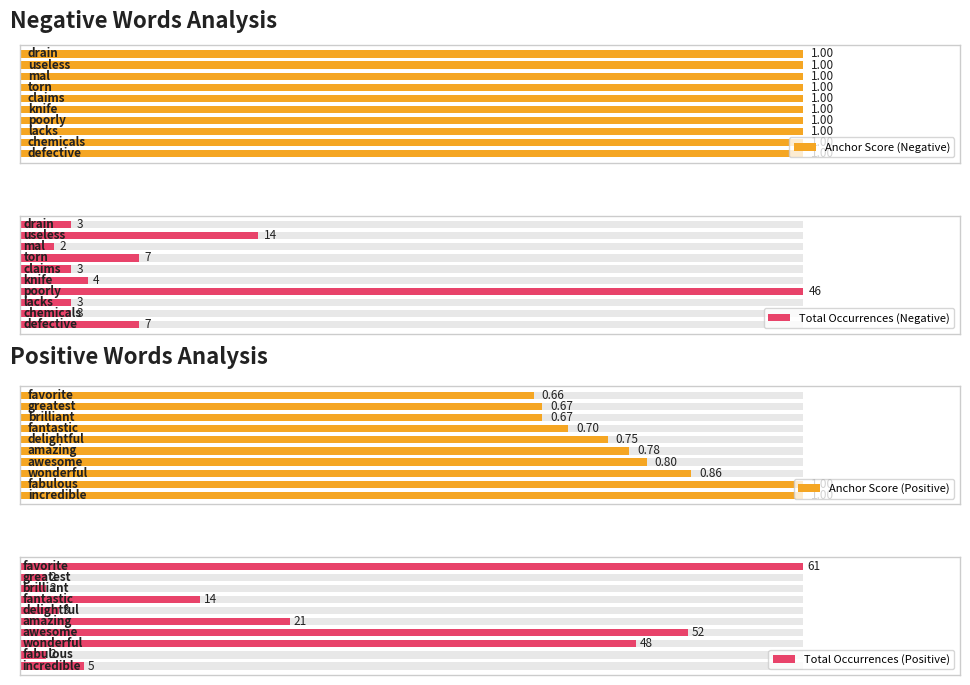

What is the highest value of the Total Occurrences (Positive) series?

61.0